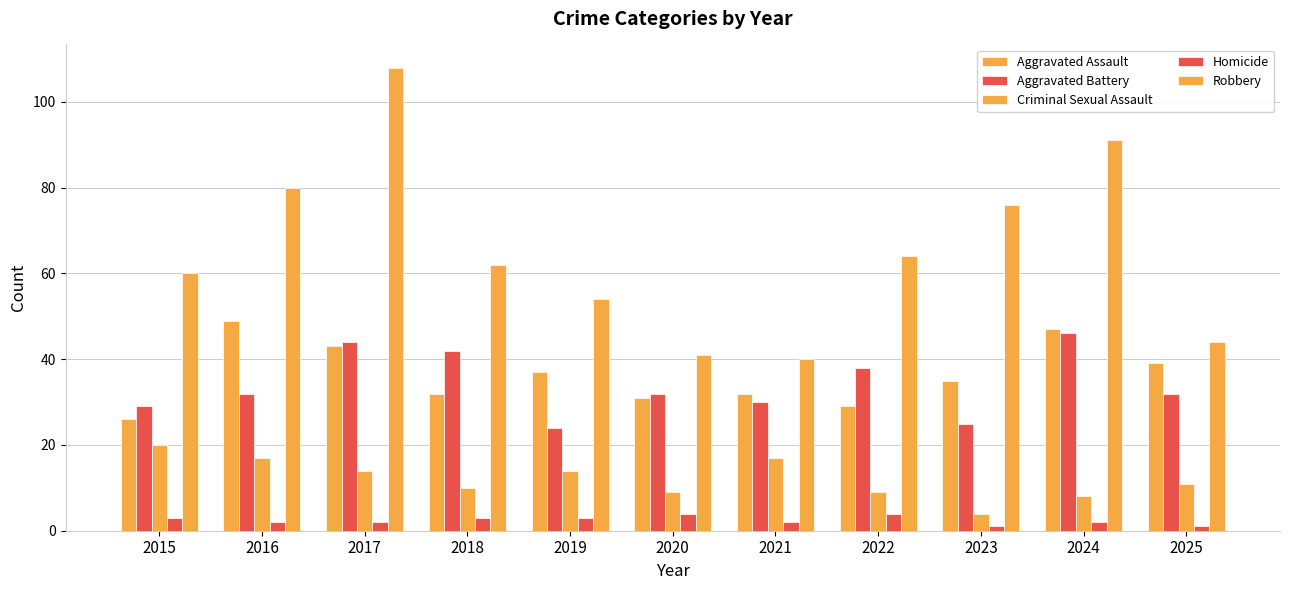

How many categories are shown in the chart?

11